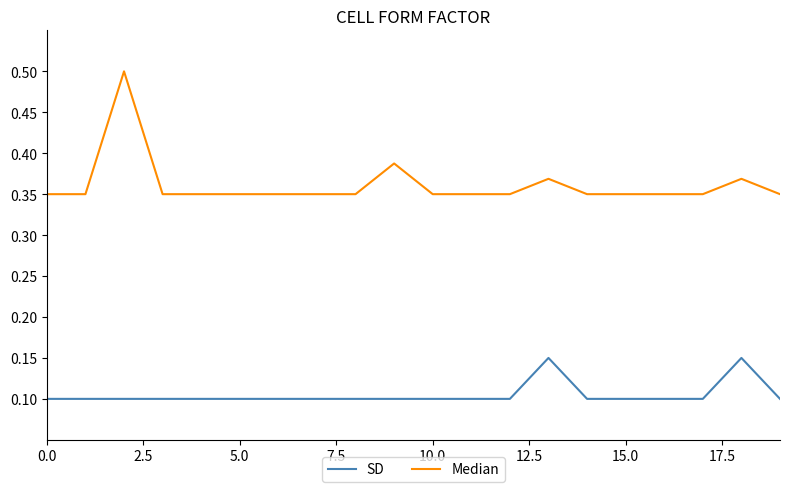

Which series has the largest total across all categories?

Median